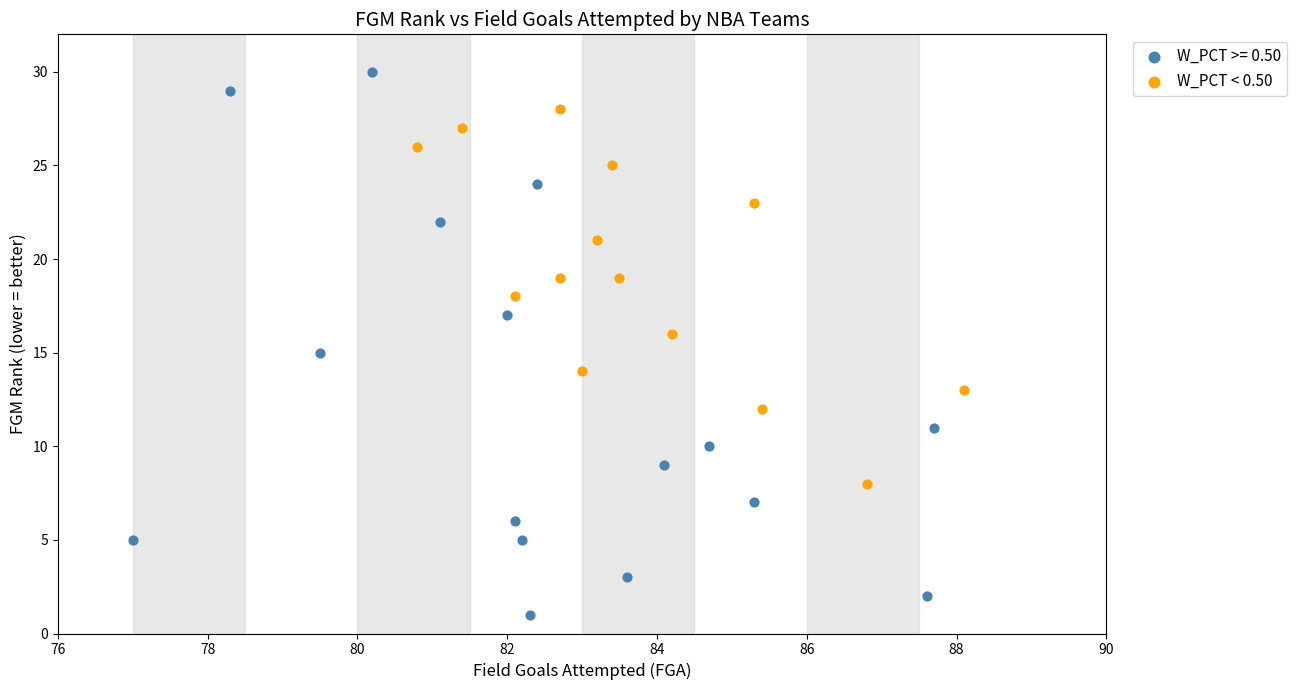

Which series has the largest Y range (max minus min)?

W_PCT >= 0.50